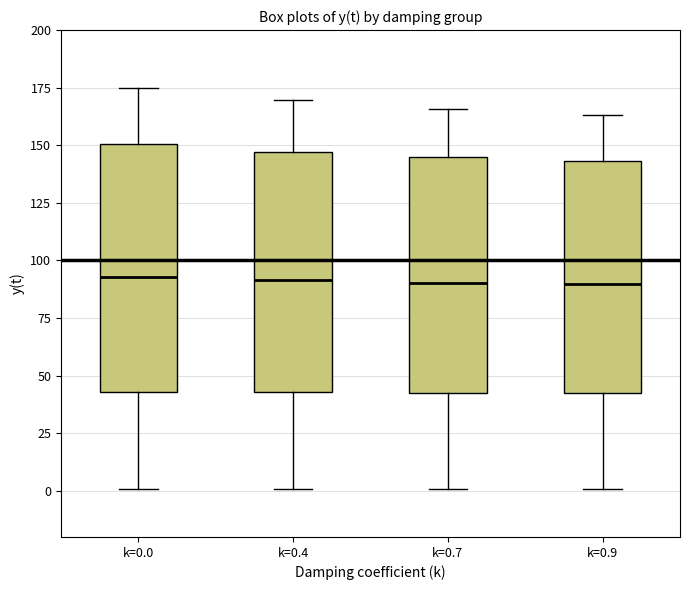

Where does the median line of the box for k=0.7 sit on the y-axis? The values are not printed on the chart, so give them approximately, as read against the axis.

90